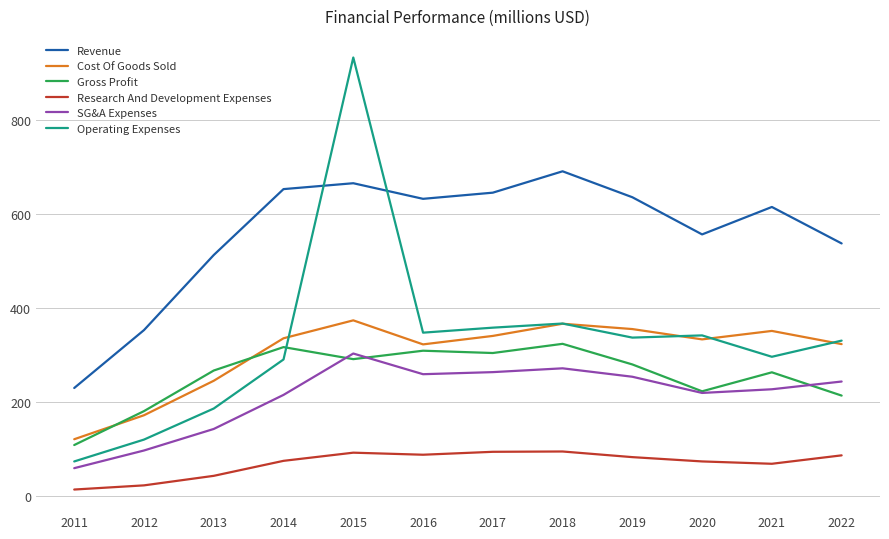

True or false: Gross Profit and Revenue cross at least once.

False